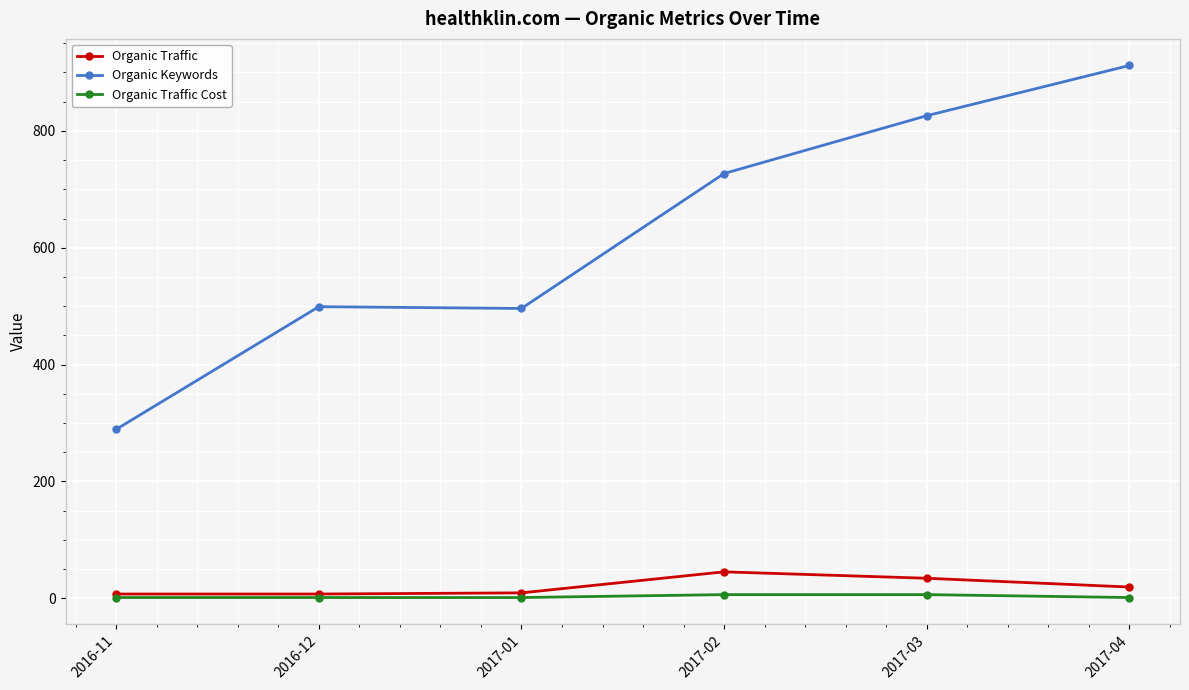

What is the sum of all Organic Keywords values?

3749